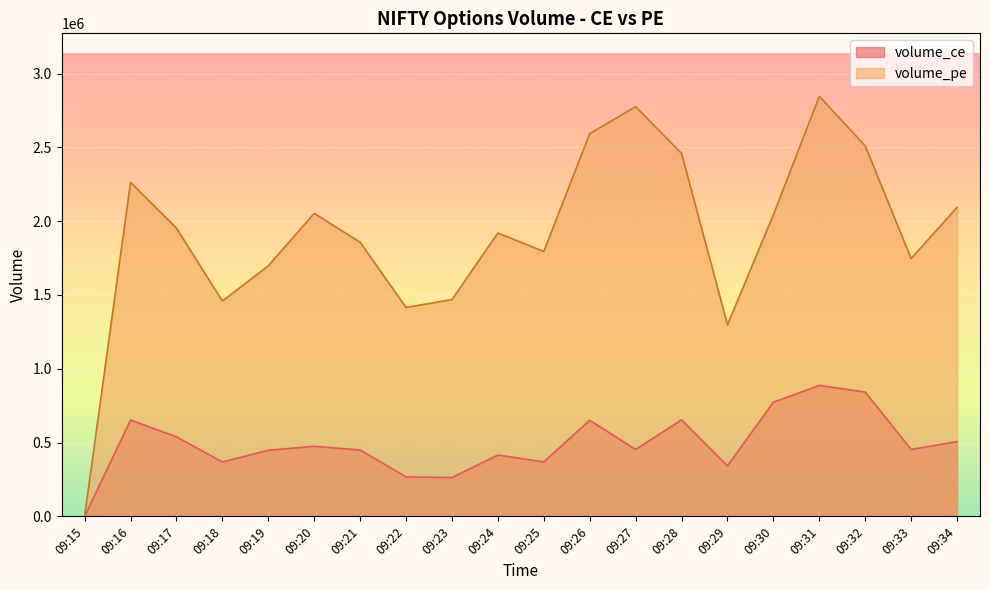

Rank the categories by volume_pe value from highest to lowest.

09:31, 09:27, 09:26, 09:32, 09:28, 09:16, 09:34, 09:20, 09:30, 09:17, 09:24, 09:21, 09:25, 09:33, 09:19, 09:23, 09:18, 09:22, 09:29, 09:15